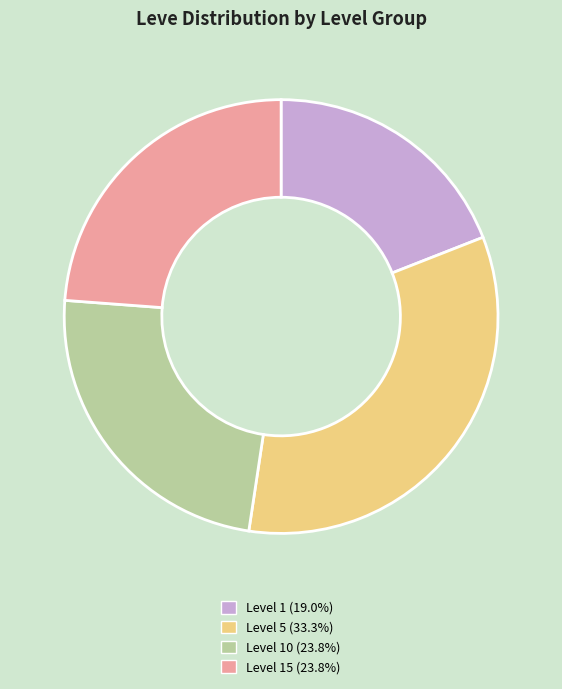

Does Level 15 (23.8%) represent more than half of the total?

No